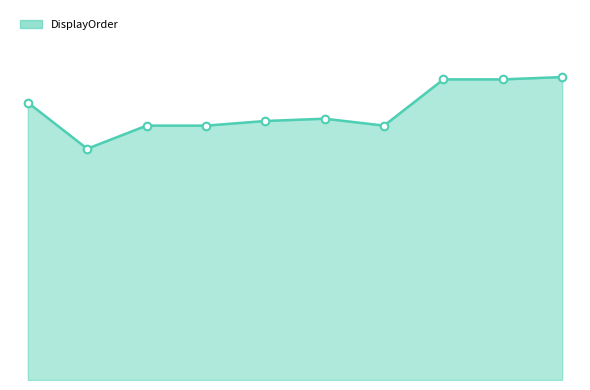

Is this an area chart (filled region under the line)?

Yes